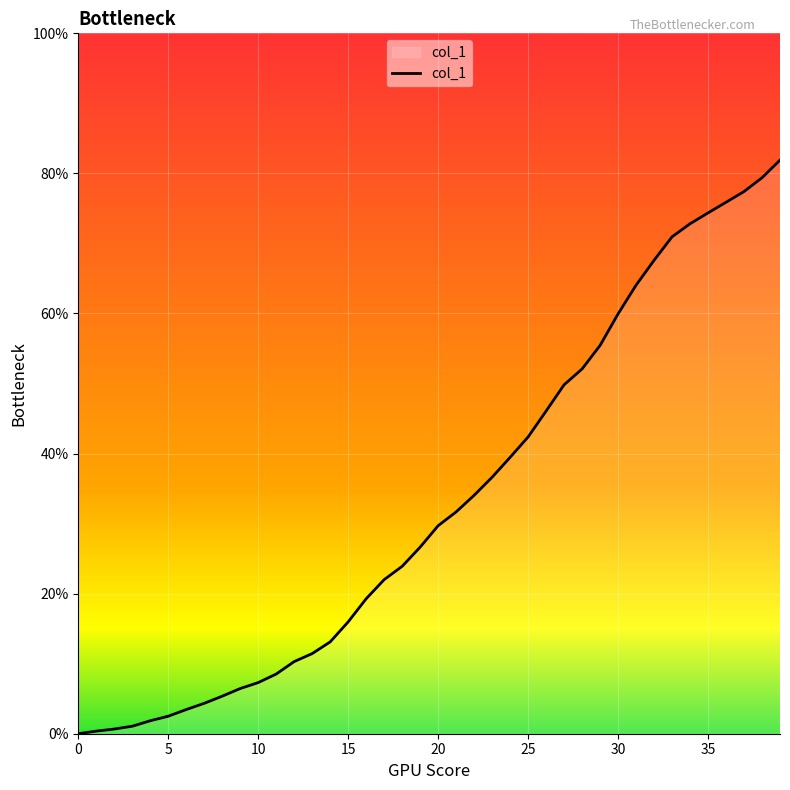

How many categories are shown in the chart?

40